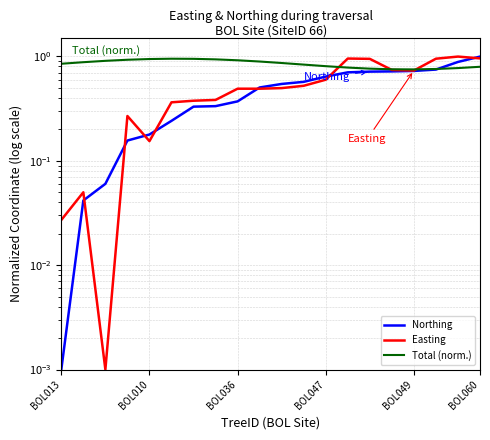

Does the chart display data point markers on the line(s)?

No